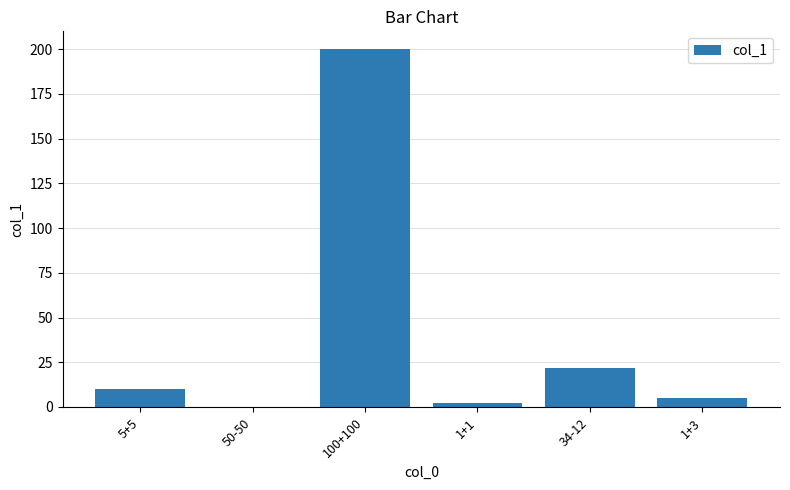

Are the bars horizontal?

No